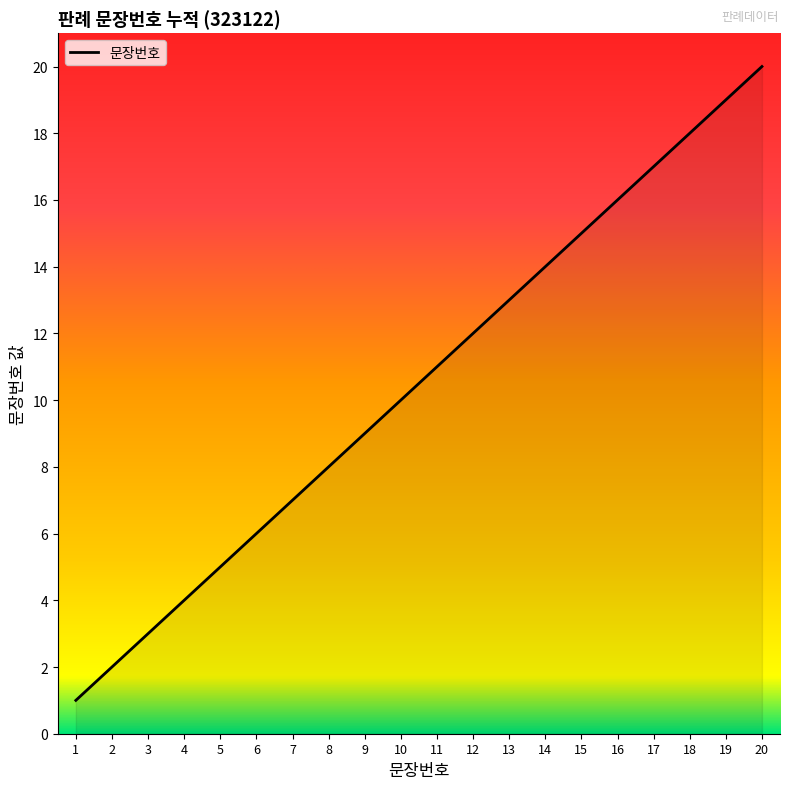

What is the greatest value displayed?

20